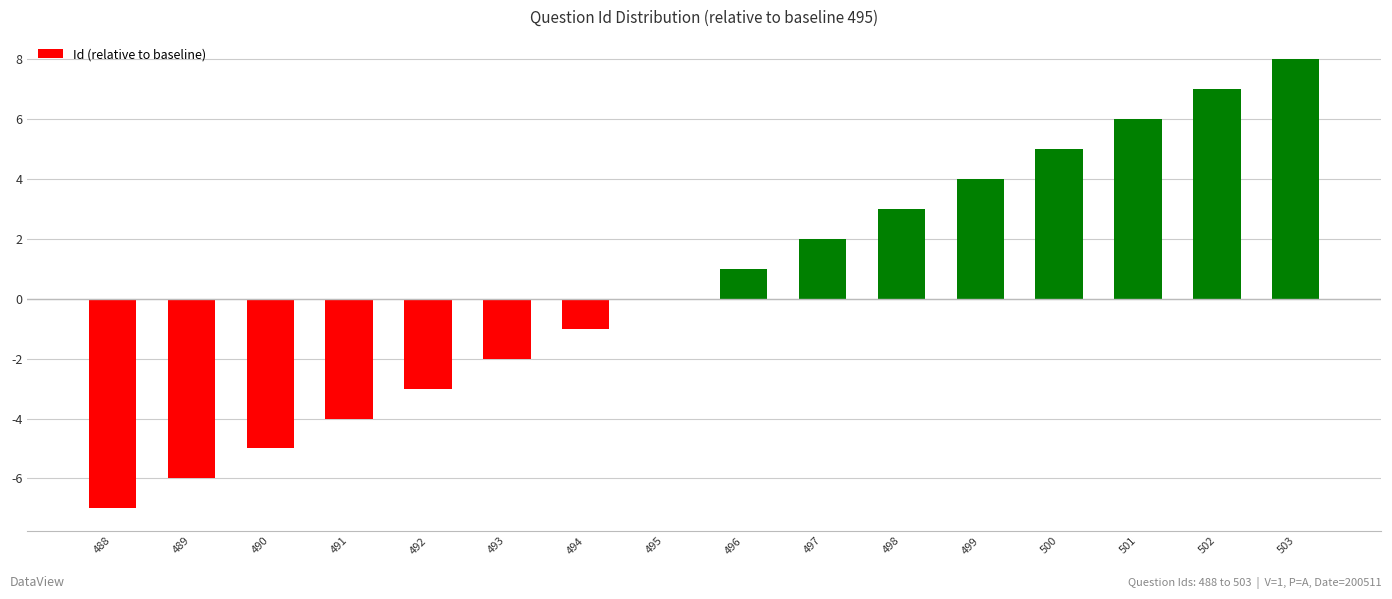

True or false: the data shows 11 at 503.

False